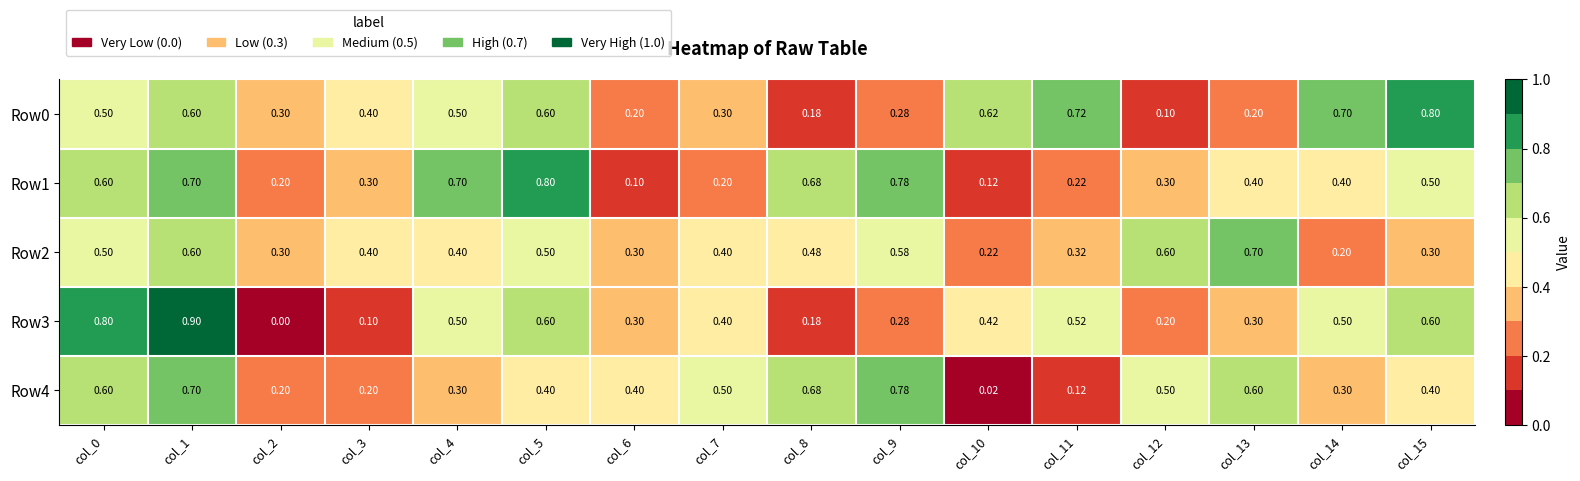

What is the spread (max minus min) of values at col_14?

0.5